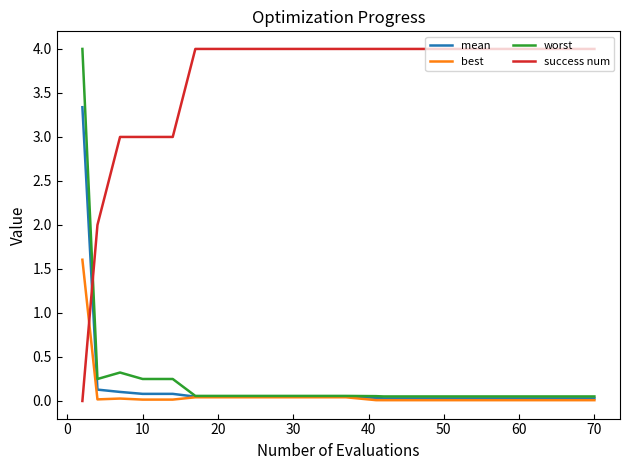

Count the number of data series in this chart.

4